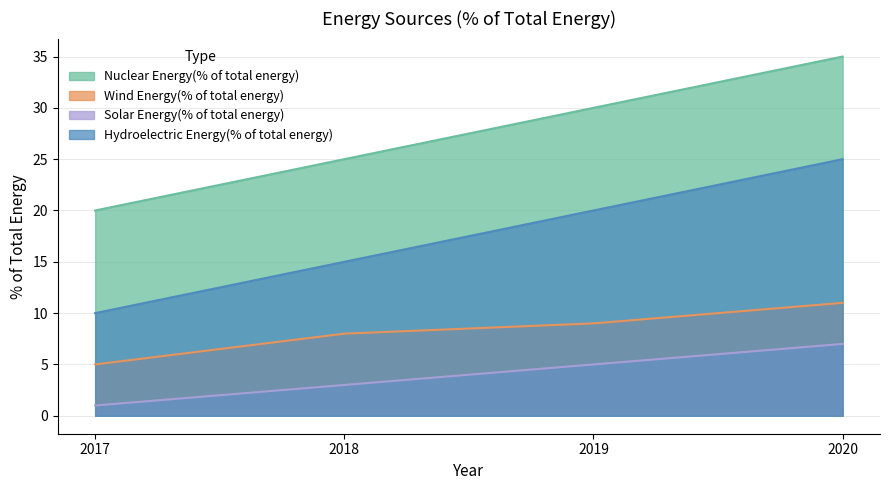

Reading left to right, transcribe all the data shown in this chart.

Nuclear Energy(% of total energy): 2017=20	2018=25	2019=30	2020=35
Wind Energy(% of total energy): 2017=5	2018=8	2019=9	2020=11
Solar Energy(% of total energy): 2017=1	2018=3	2019=5	2020=7
Hydroelectric Energy(% of total energy): 2017=10	2018=15	2019=20	2020=25